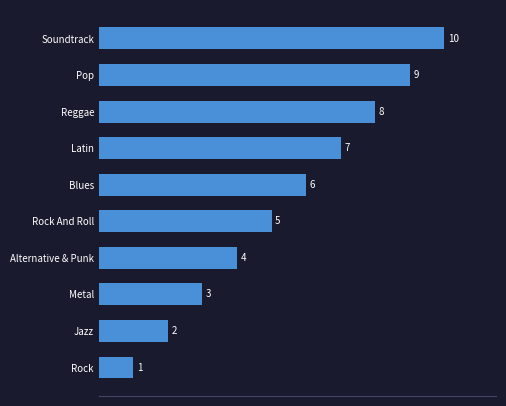

What is the sum of all values?

55